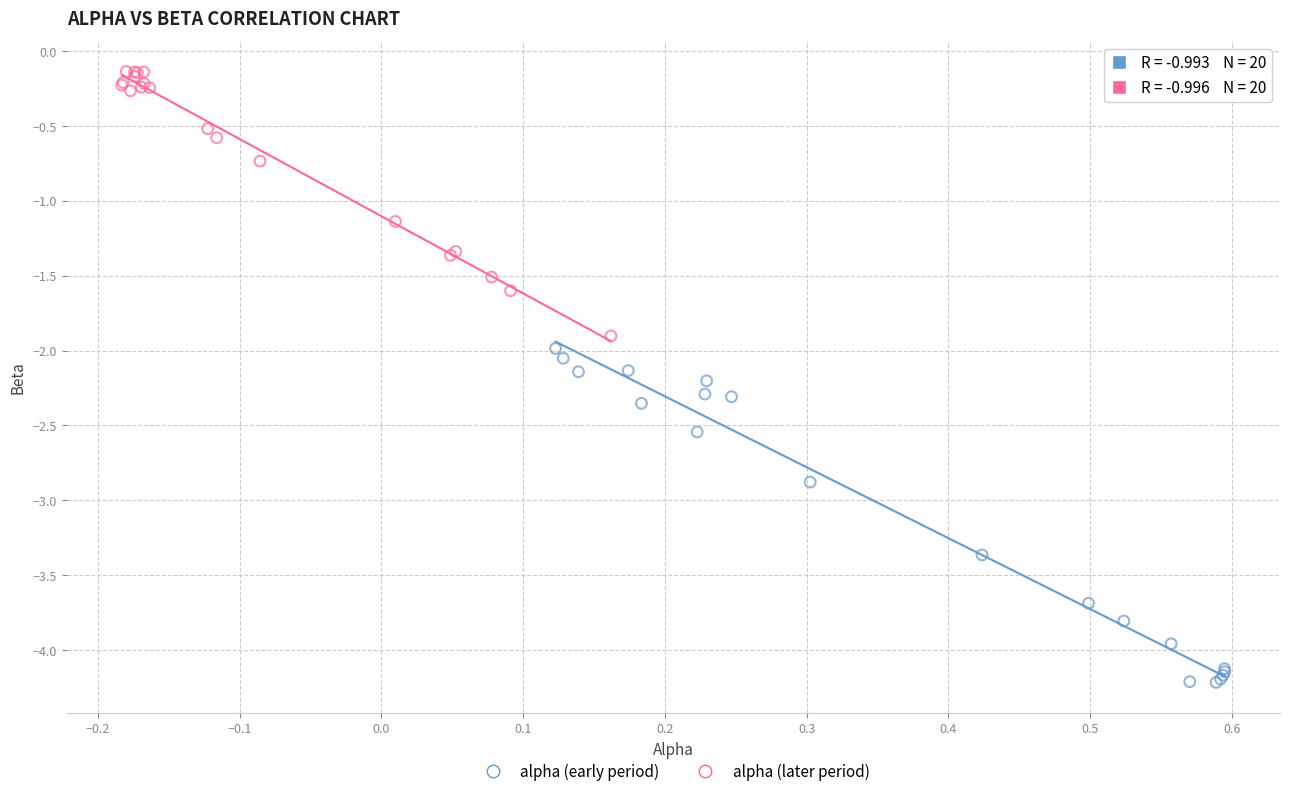

Which series has the largest Y range (max minus min)?

alpha (early period)